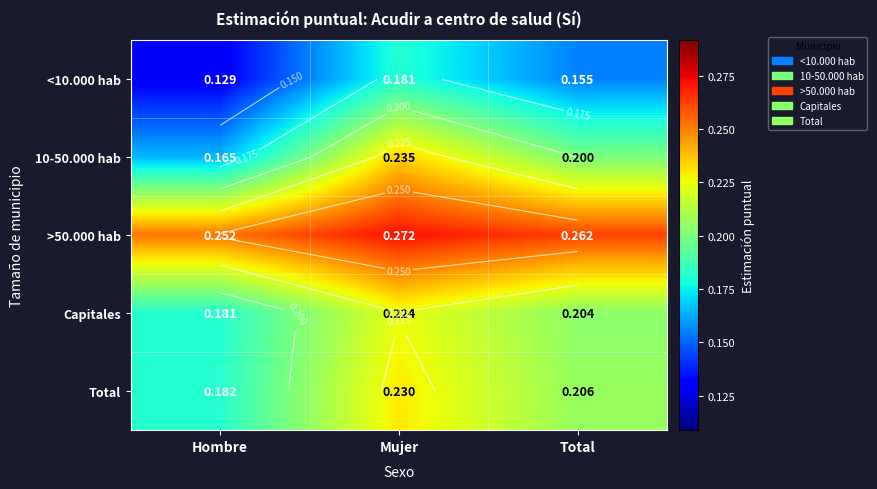

What is the sum of the >50.000 hab values at Hombre and Total?

0.5